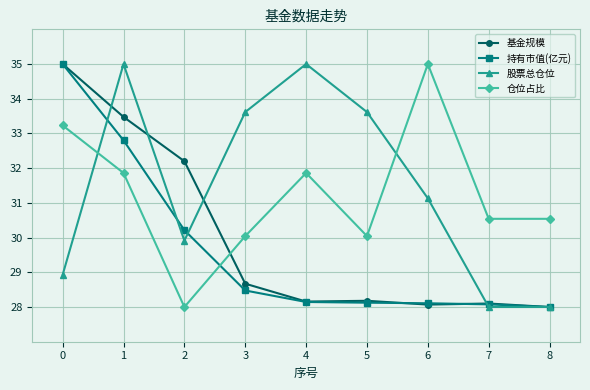

What is the difference between the 持有市值(亿元) values at 0 and 7?

6.9